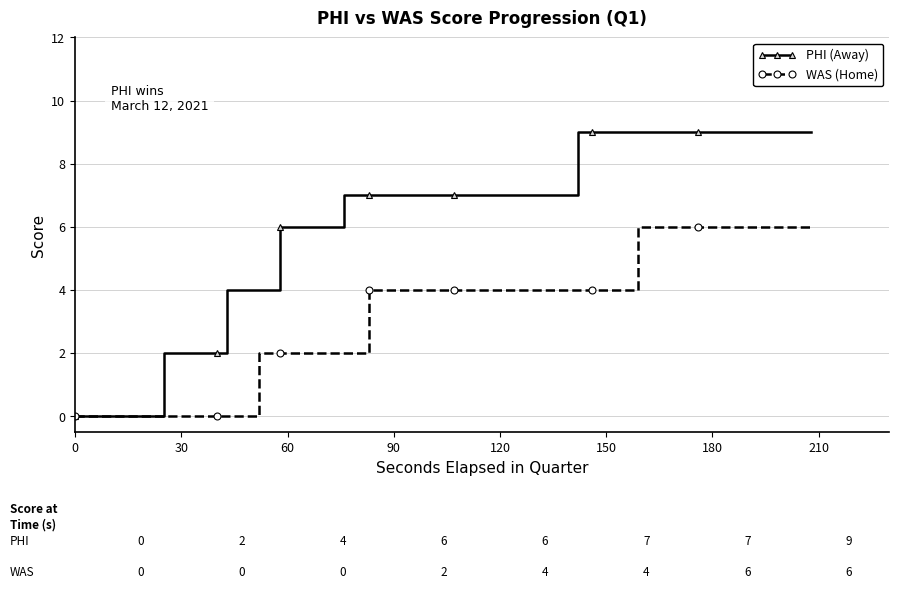

Which series has the widest spread of values?

PHI (Away)